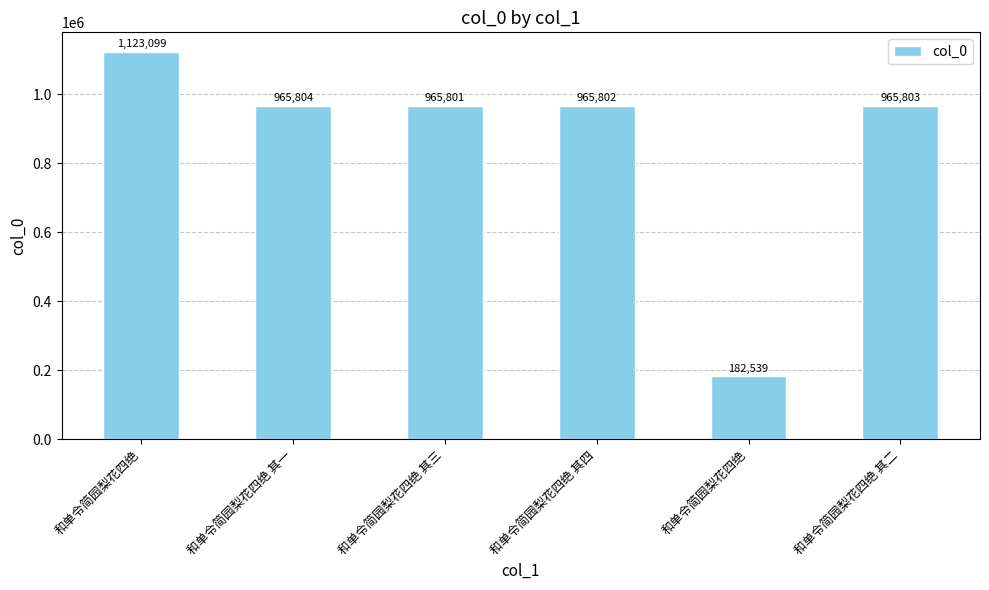

Count the number of data series in this chart.

1